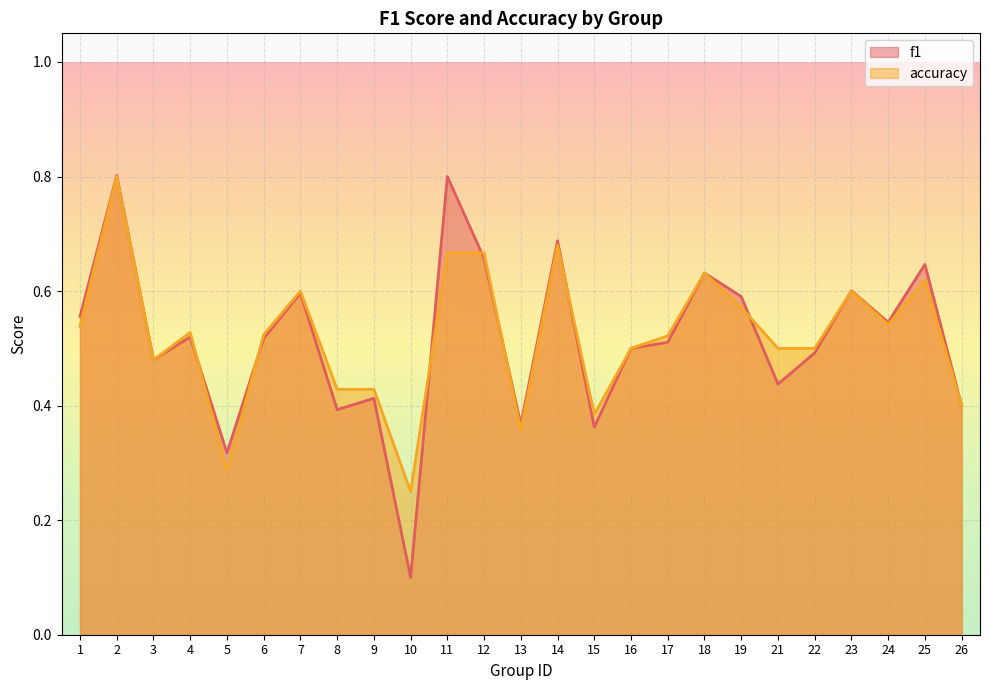

How many lines are shown in the chart?

2